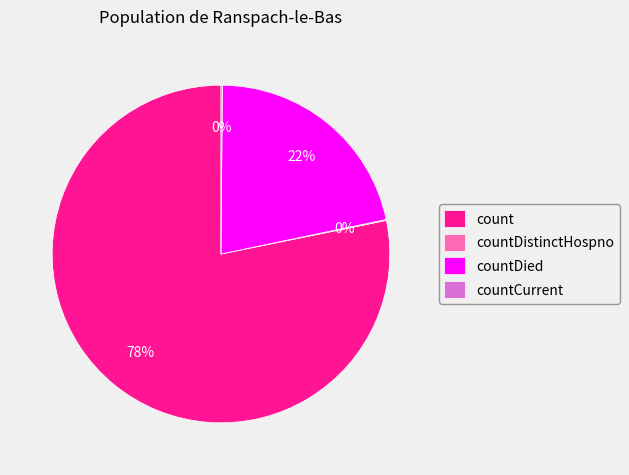

Which slice is the largest?

count